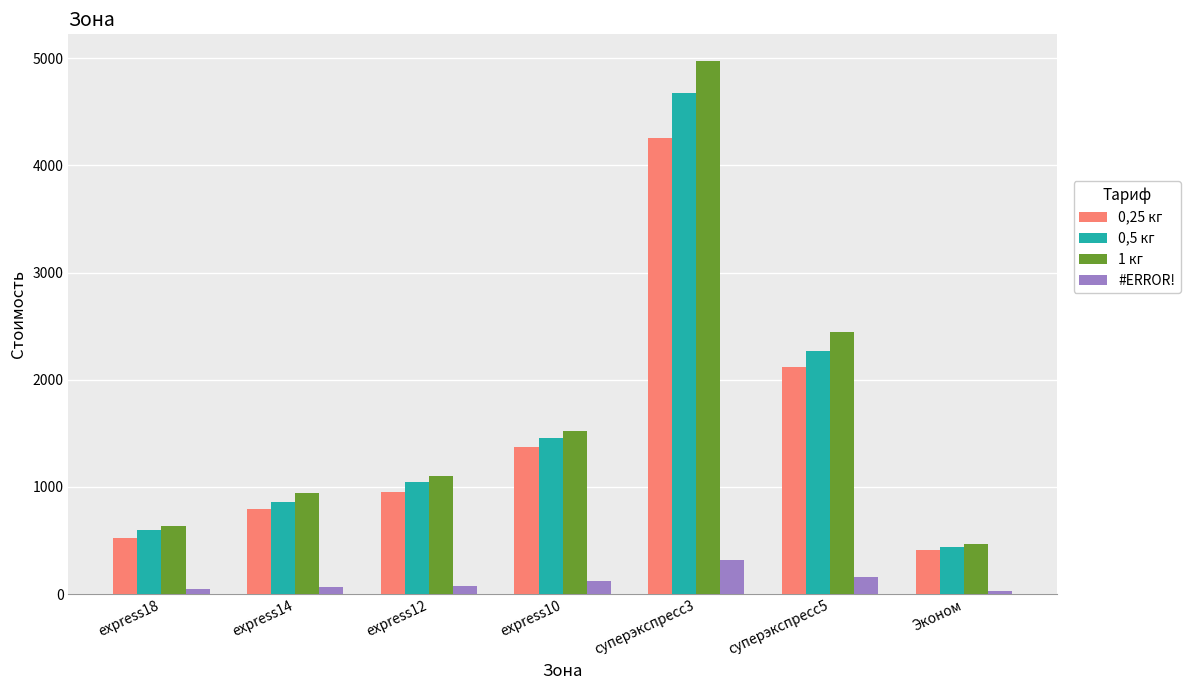

What are all the series names shown in the legend?

0,25 кг, 0,5 кг, 1 кг, #ERROR!